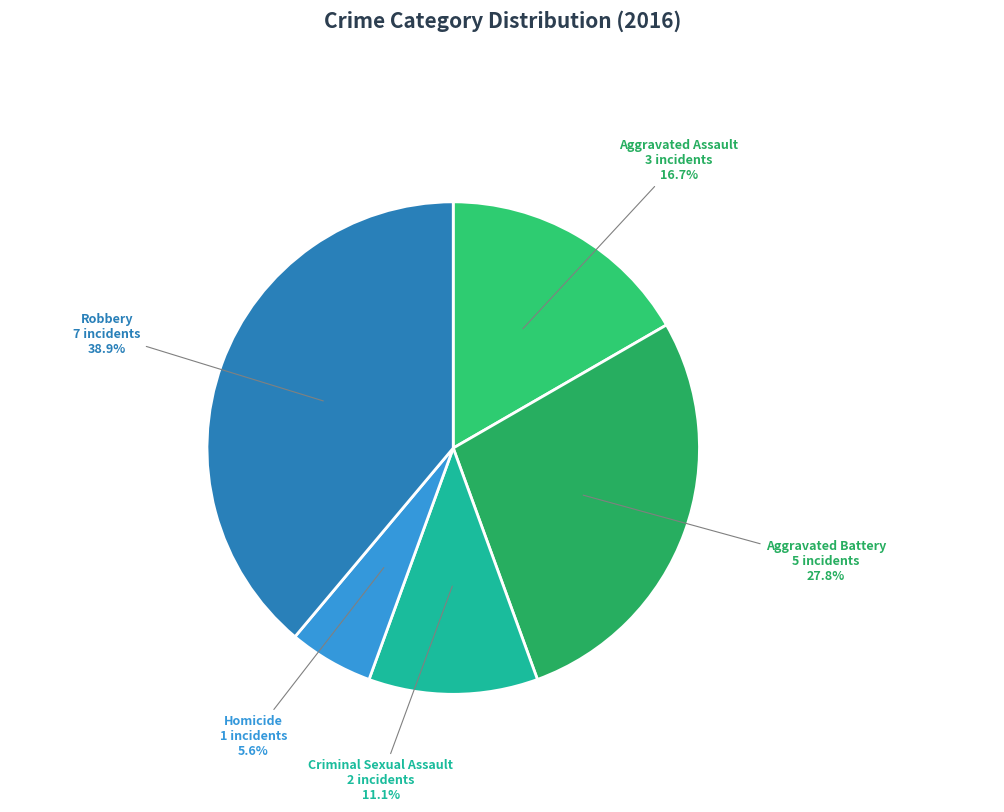

What percentage is the Aggravated Assault slice, to the nearest percent?

17%